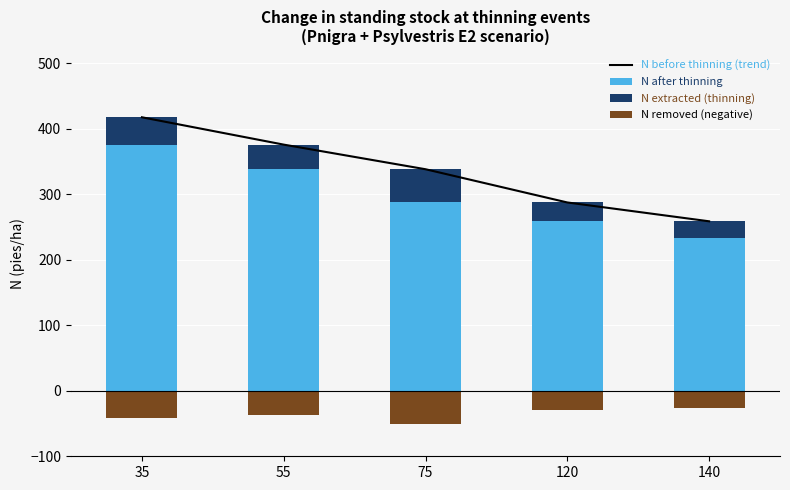

What is the minimum value shown in the chart?

-50.7